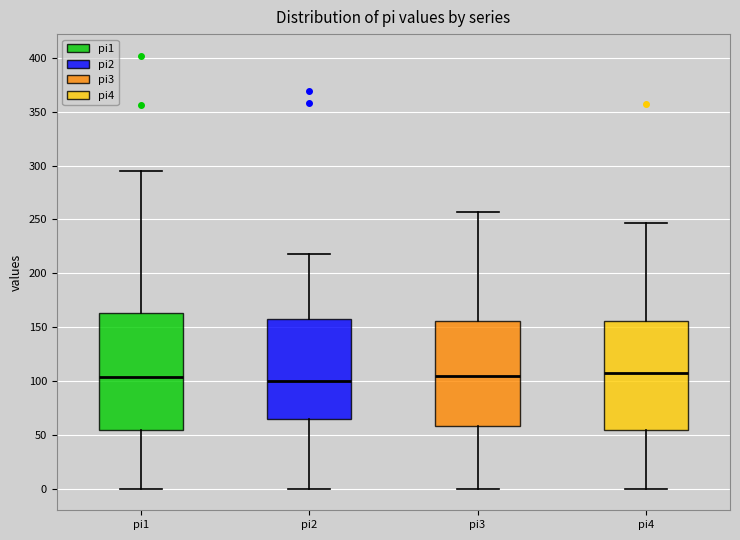

Reading left to right, transcribe this box plot: for each box, give where its median line is, the range the box spans, and where its two whiskers end, as read against the y-axis. The values are not printed on the chart, so give them approximately, as read against the axis.

pi1: median 105, box 55 to 165, whiskers 0 to 295
pi2: median 100, box 65 to 160, whiskers 0 to 220
pi3: median 105, box 60 to 155, whiskers 0 to 255
pi4: median 110, box 55 to 155, whiskers 0 to 245